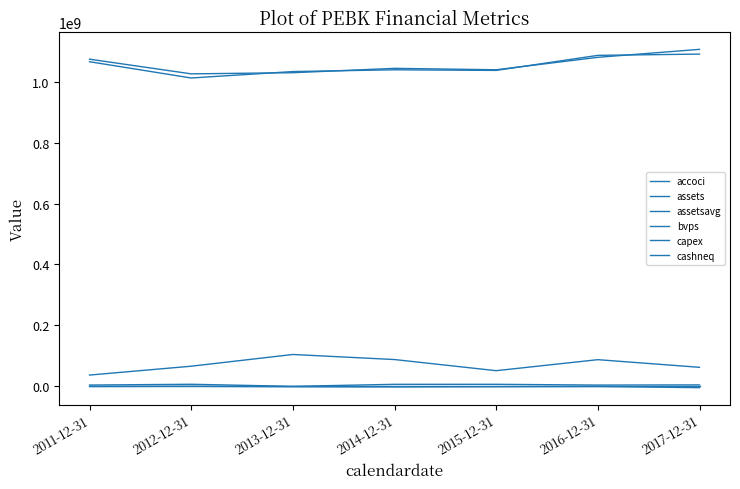

Is this an area chart (filled region under the line)?

No